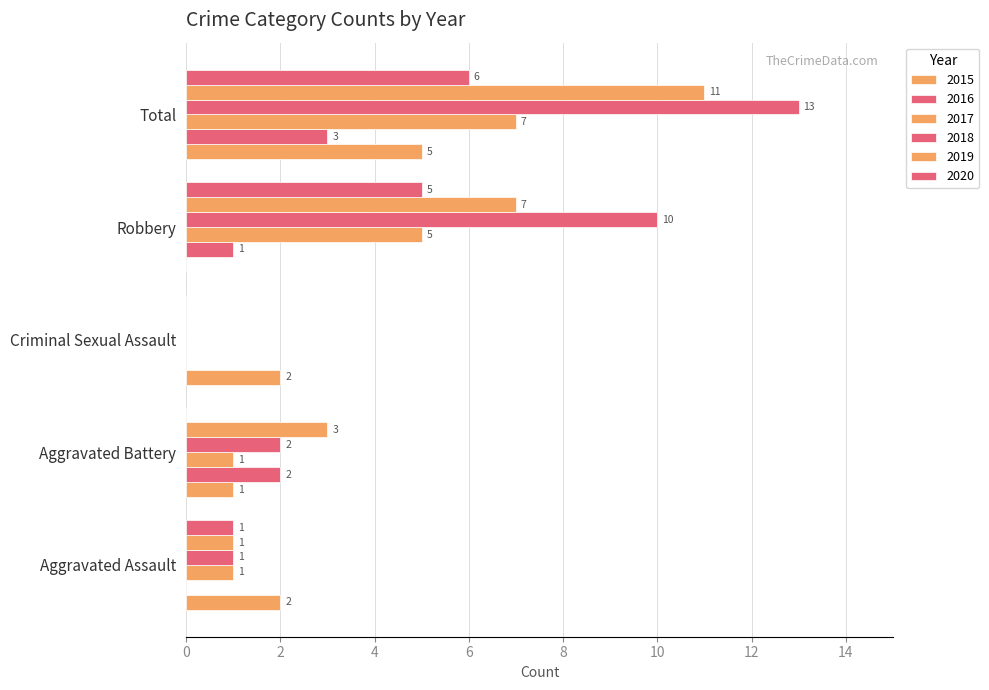

Count the number of data series in this chart.

6